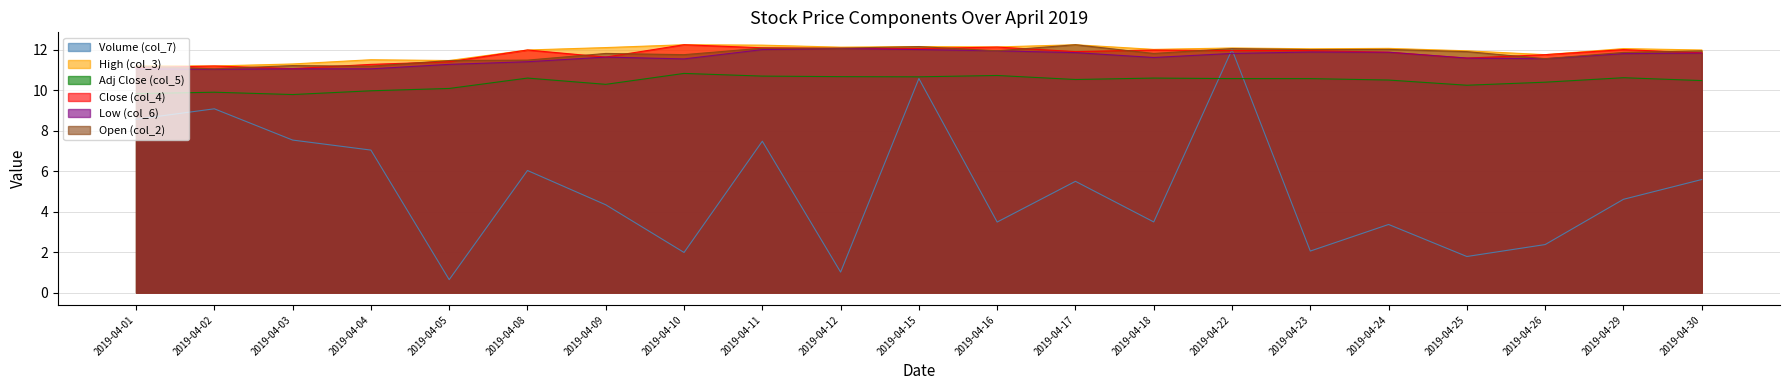

List the series in order of their peak value, highest first.

High (col_3), Close (col_4), Open (col_2), Low (col_6), Volume (col_7), Adj Close (col_5)